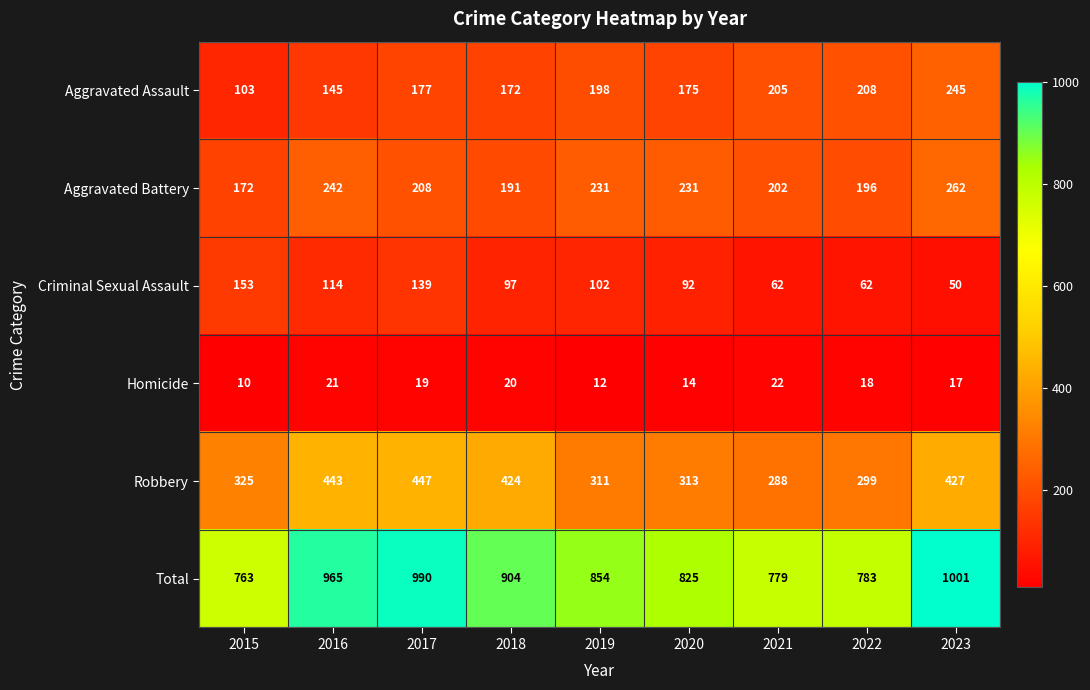

Rank the series at 2020 from highest to lowest value.

Total, Robbery, Aggravated Battery, Aggravated Assault, Criminal Sexual Assault, Homicide